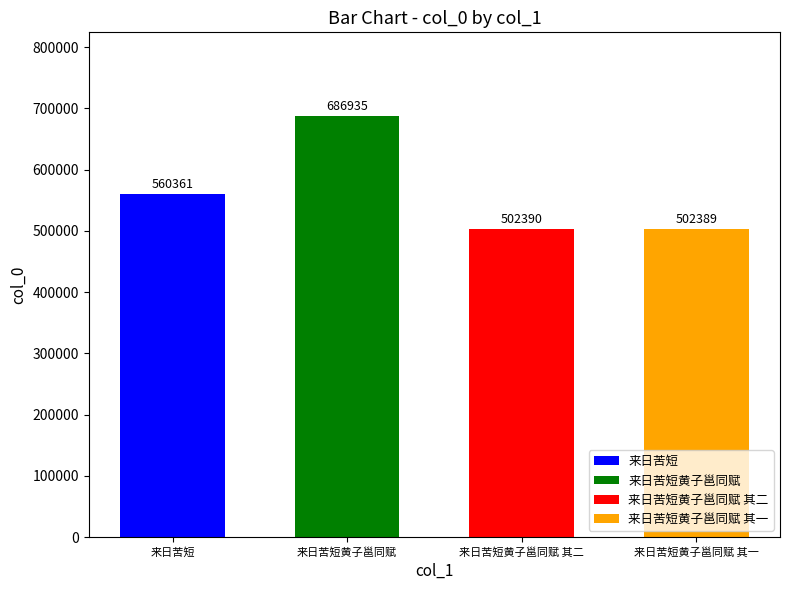

What is the change in value from 来日苦短黄子邕同赋 to 来日苦短黄子邕同赋 其二?

-184545